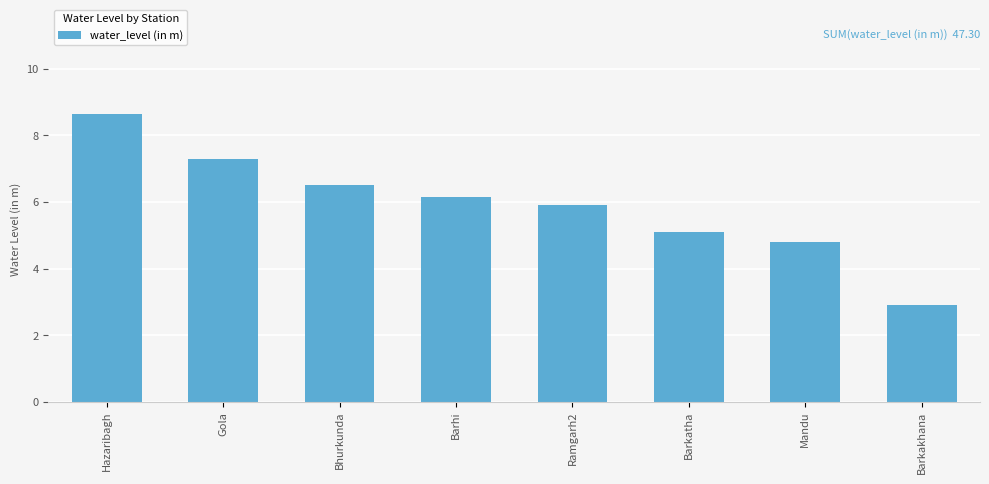

Read the value at Ramgarh2.

5.9